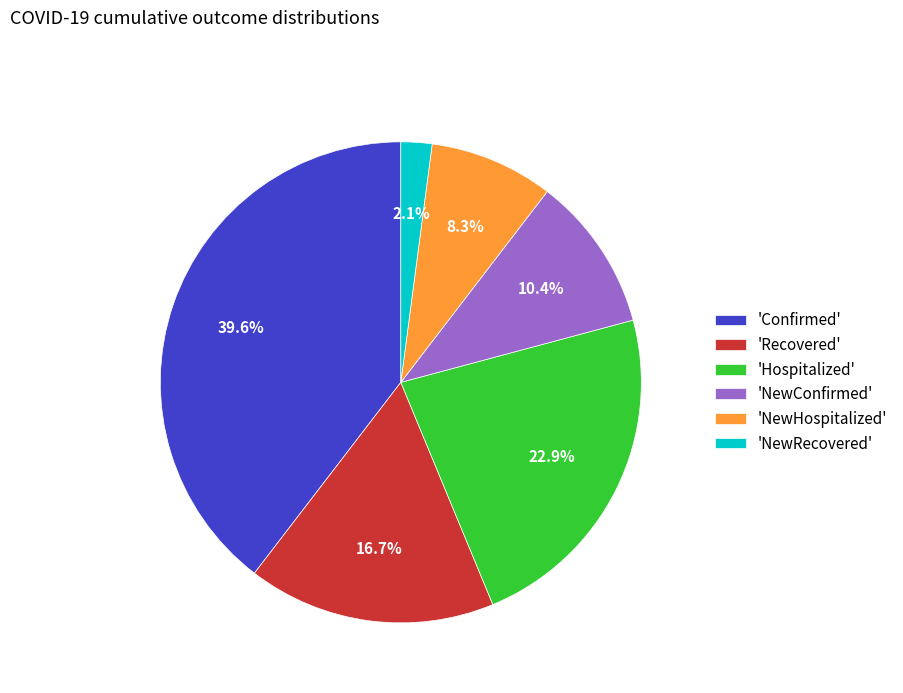

Which slice is the largest?

'Confirmed'